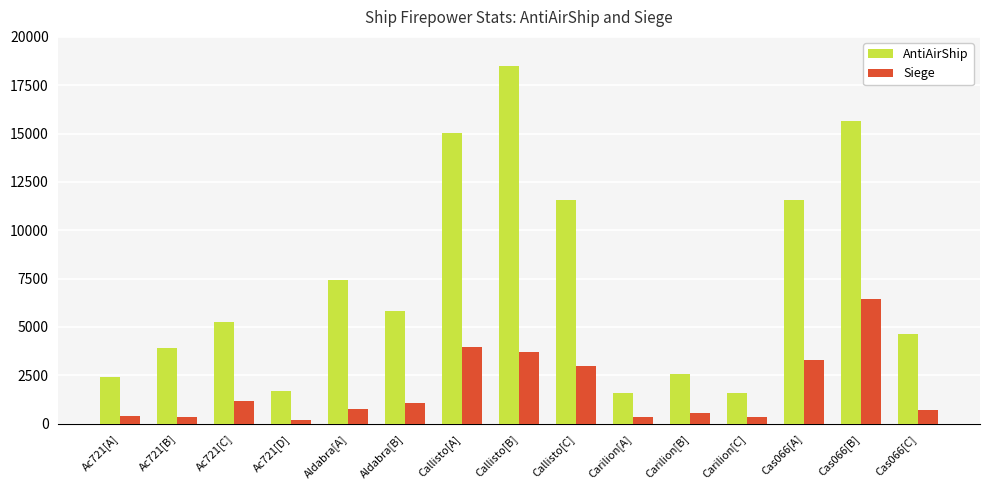

What is the highest value of the Siege series?

6423